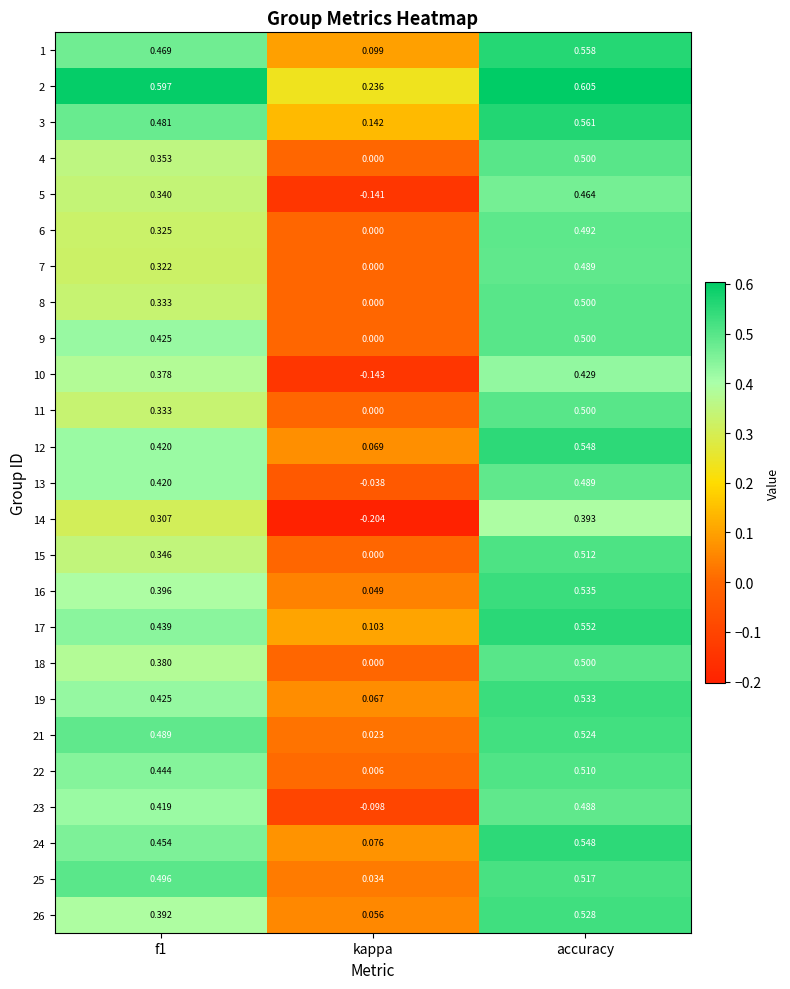

Which series has the widest spread of values?

5